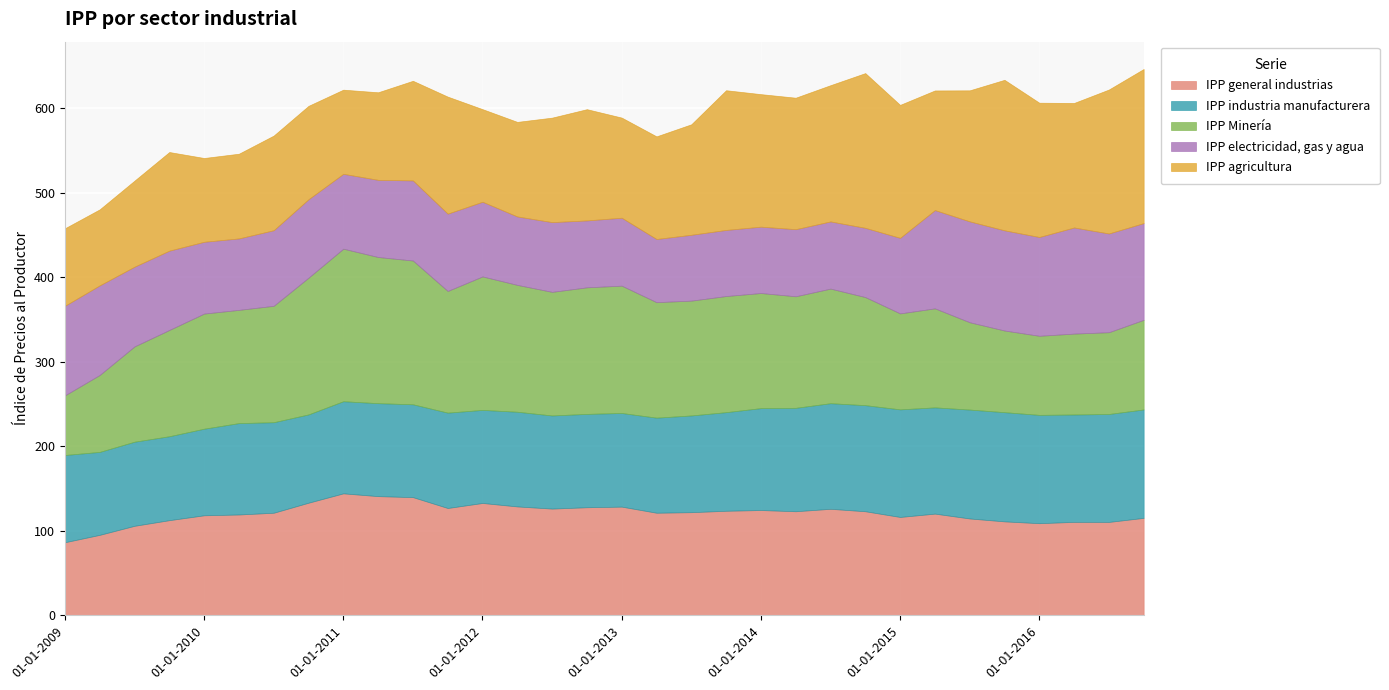

Which series has the largest total across all categories?

IPP agricultura